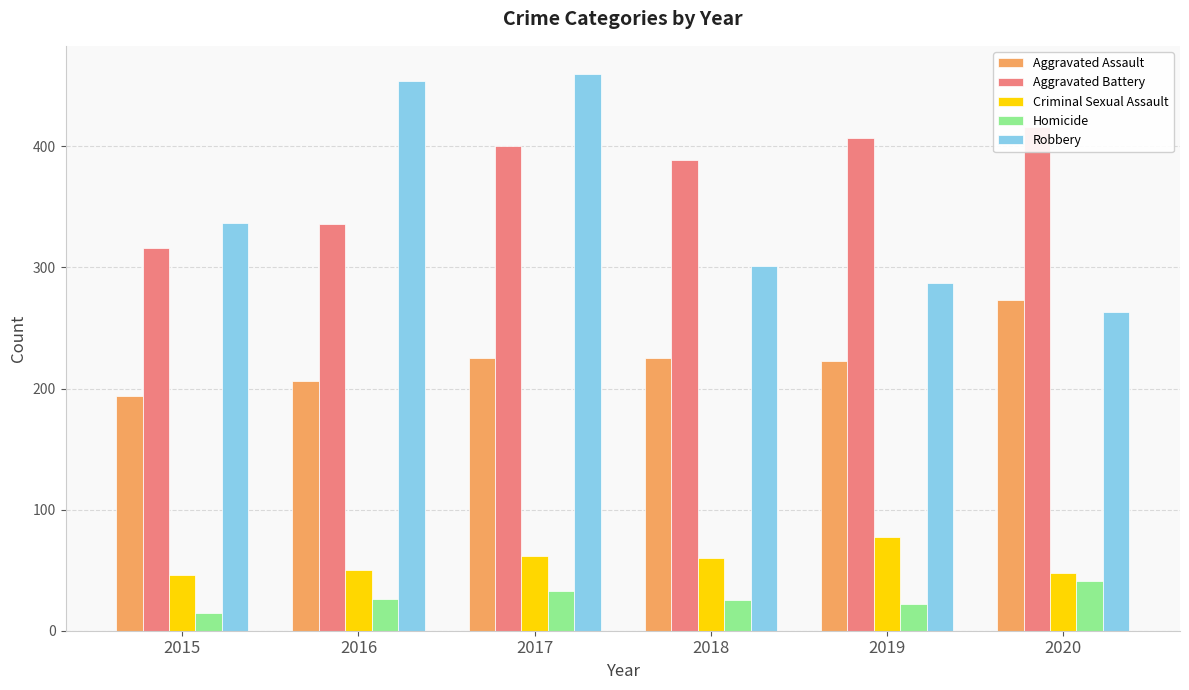

Which series has the largest total across all categories?

Aggravated Battery